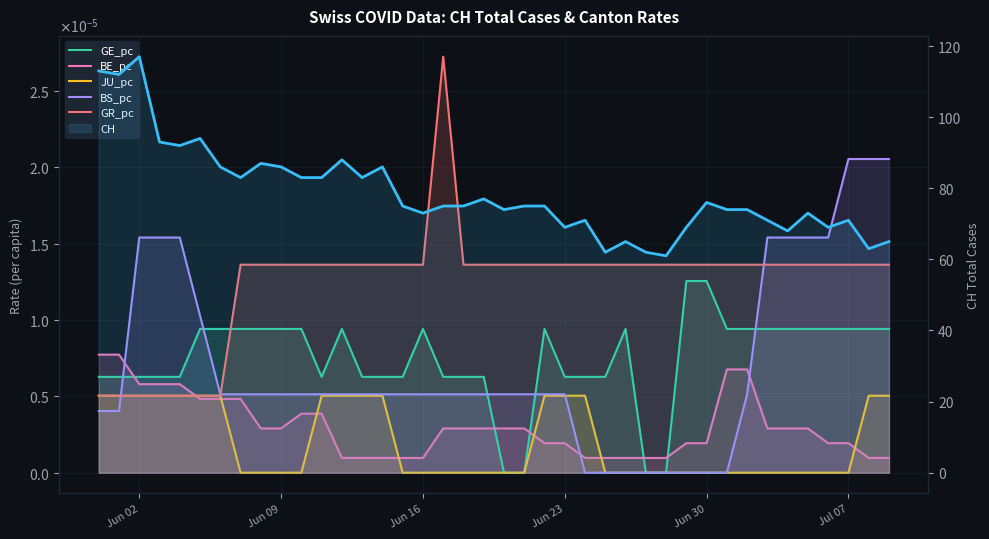

What is the average value of the CH series?

78.7